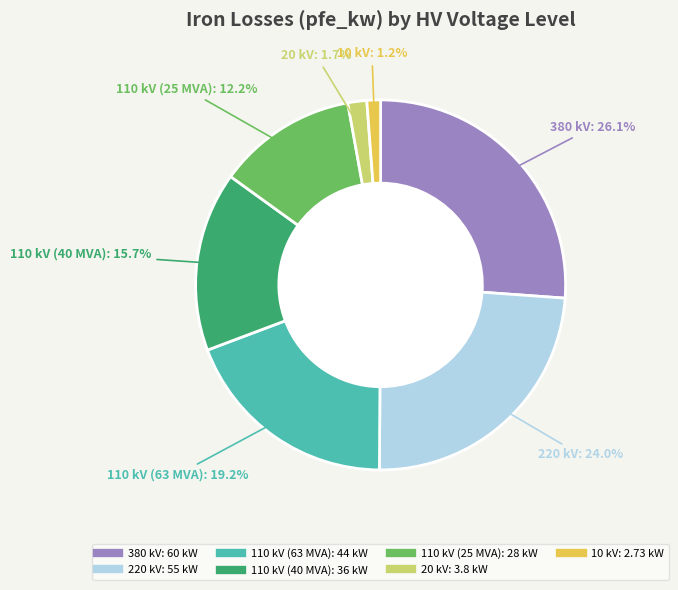

True or false: 10 kV accounts for 1% of the total.

True